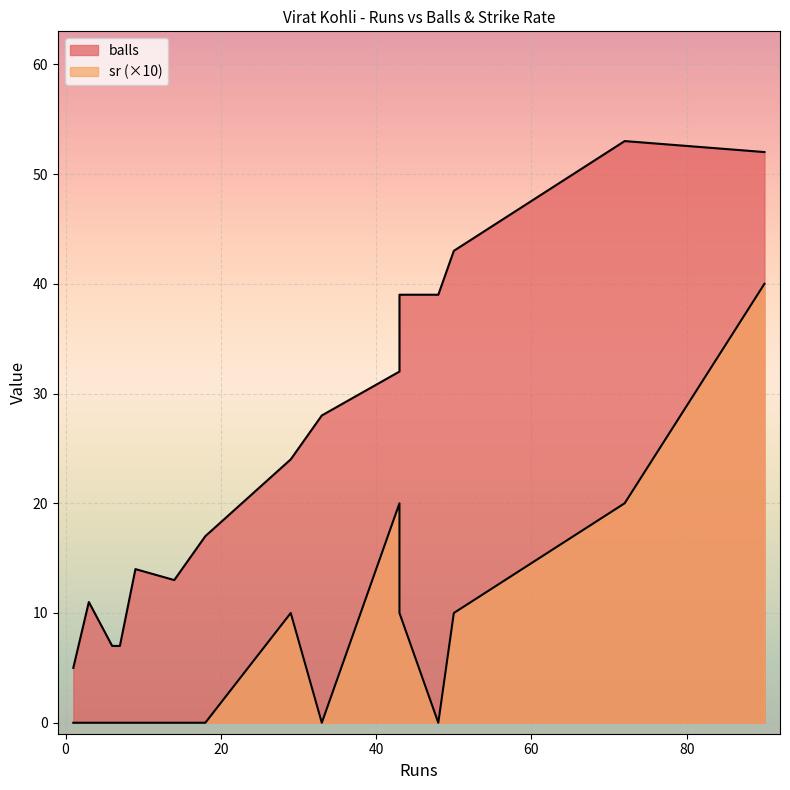

What is the difference between the highest and lowest values at 3?

11